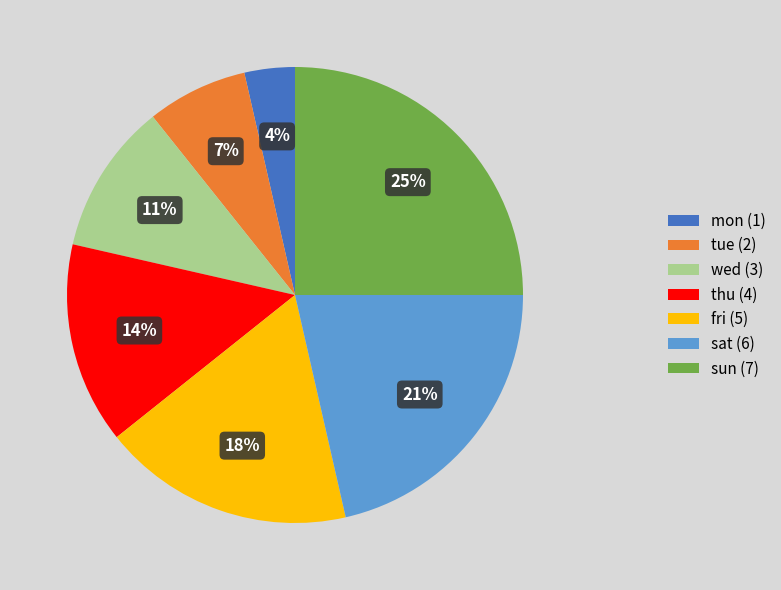

To the nearest percent, what percentage of the pie is sun?

25%